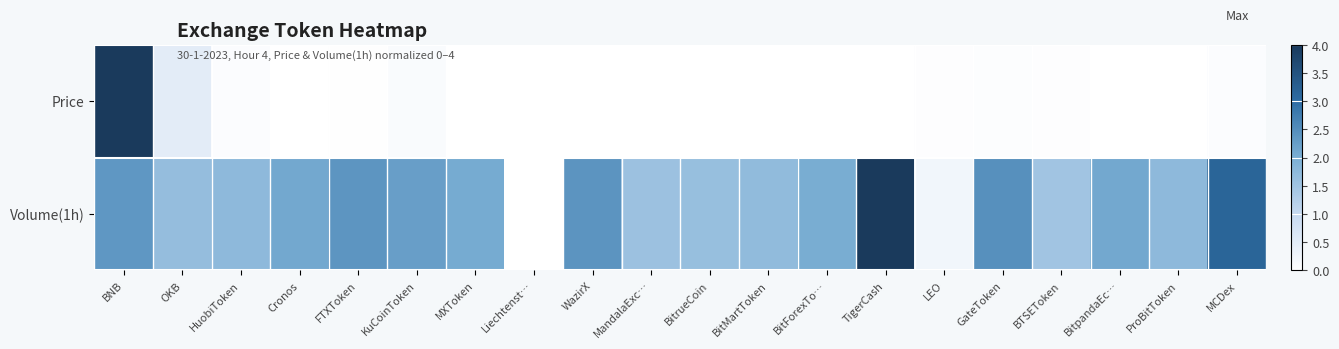

Which series has the largest total across all categories?

Volume(1h)